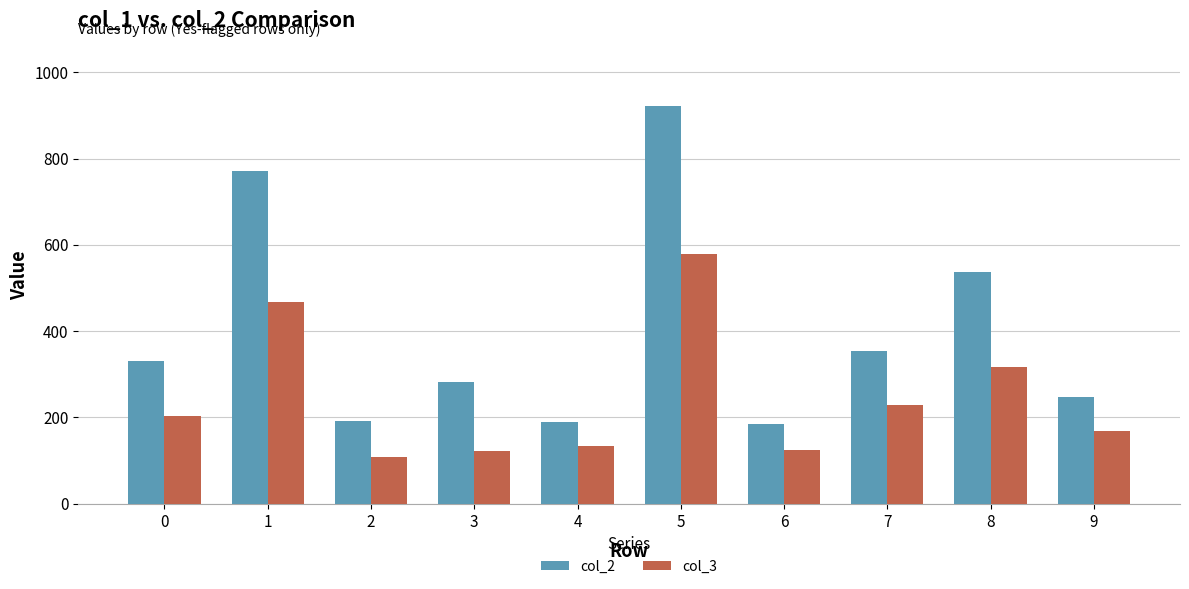

Which series changed the most between 2 and 3?

col_2